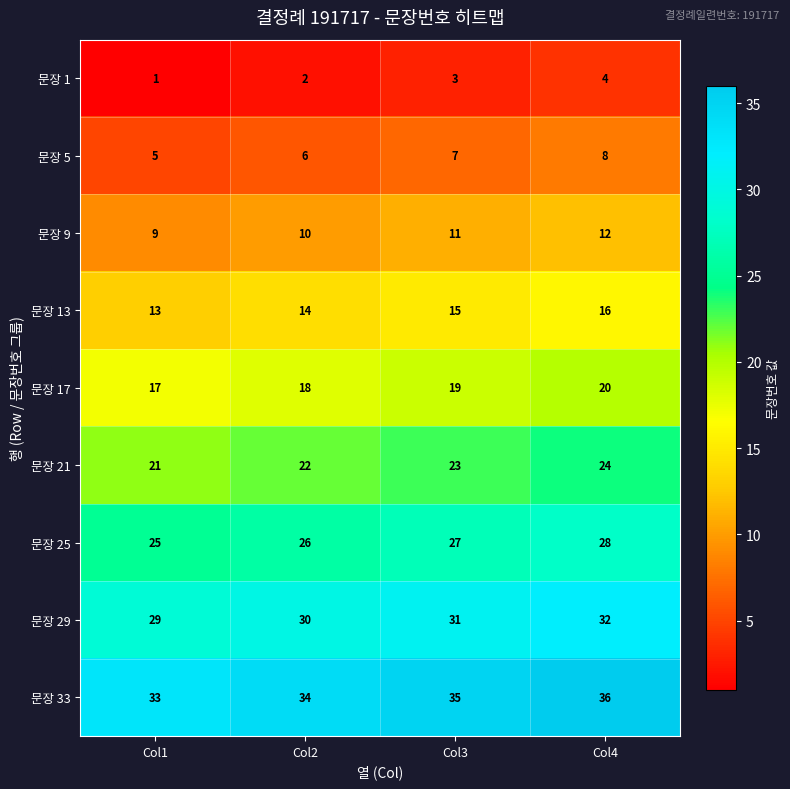

What is the maximum value for 문장 29?

32